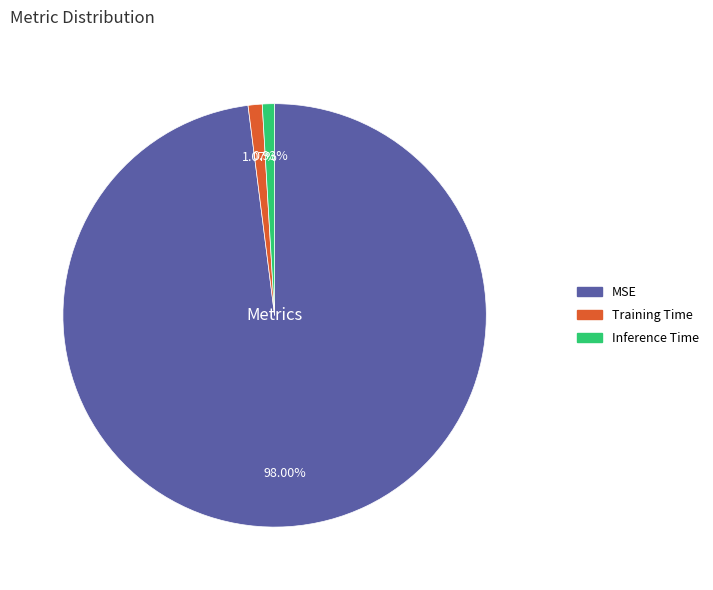

Is there a majority slice in this chart?

Yes